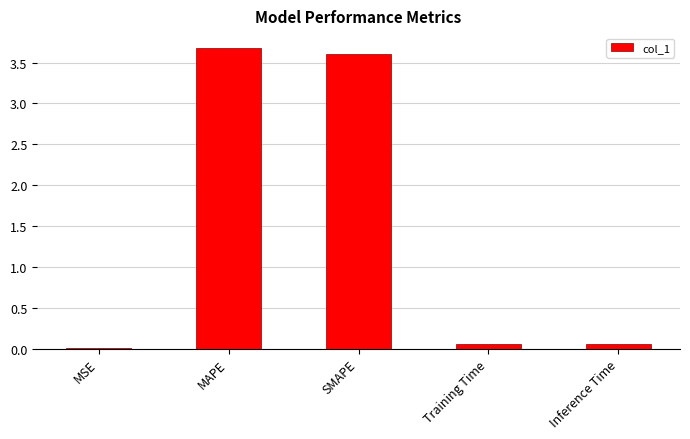

Which has a higher value, MSE or MAPE?

MAPE